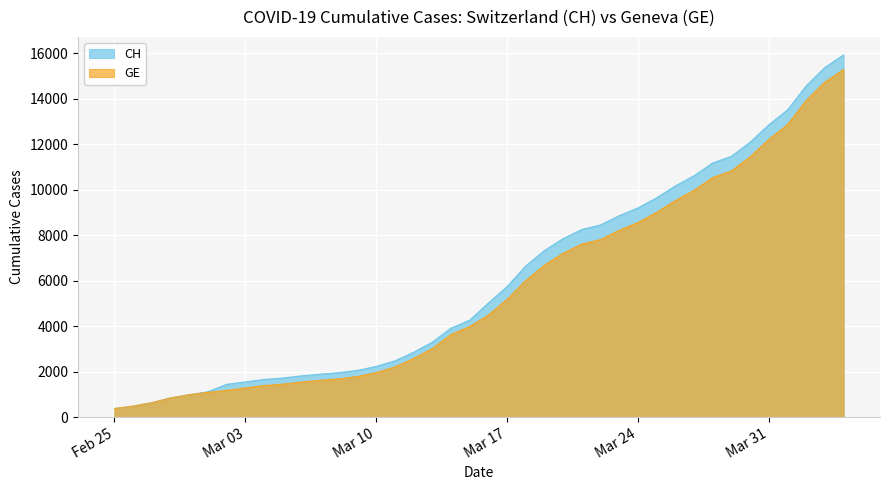

True or false: GE and CH cross at least once.

False